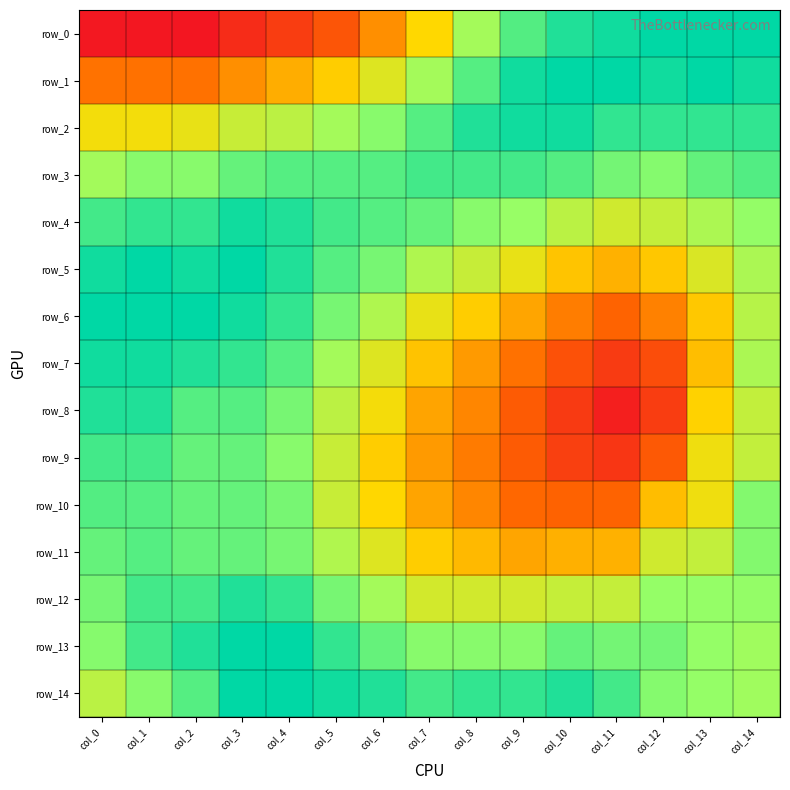

Which series has the largest total across all categories?

row_14